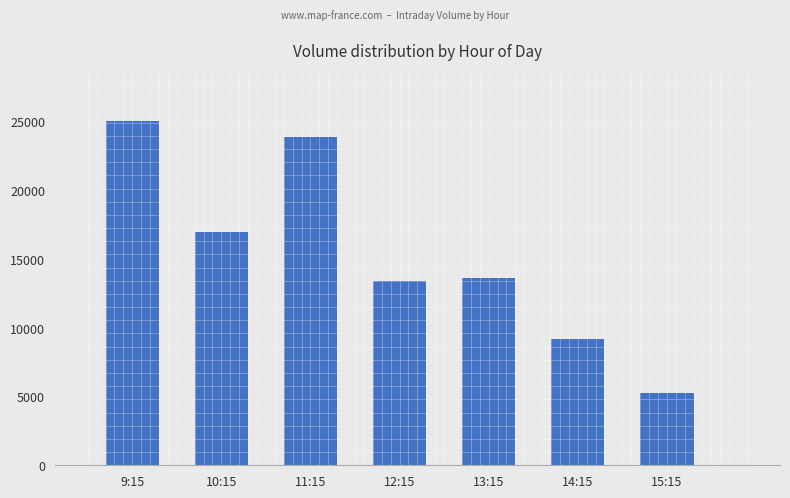

Is it true that the value at 9:15 is 10829?

False